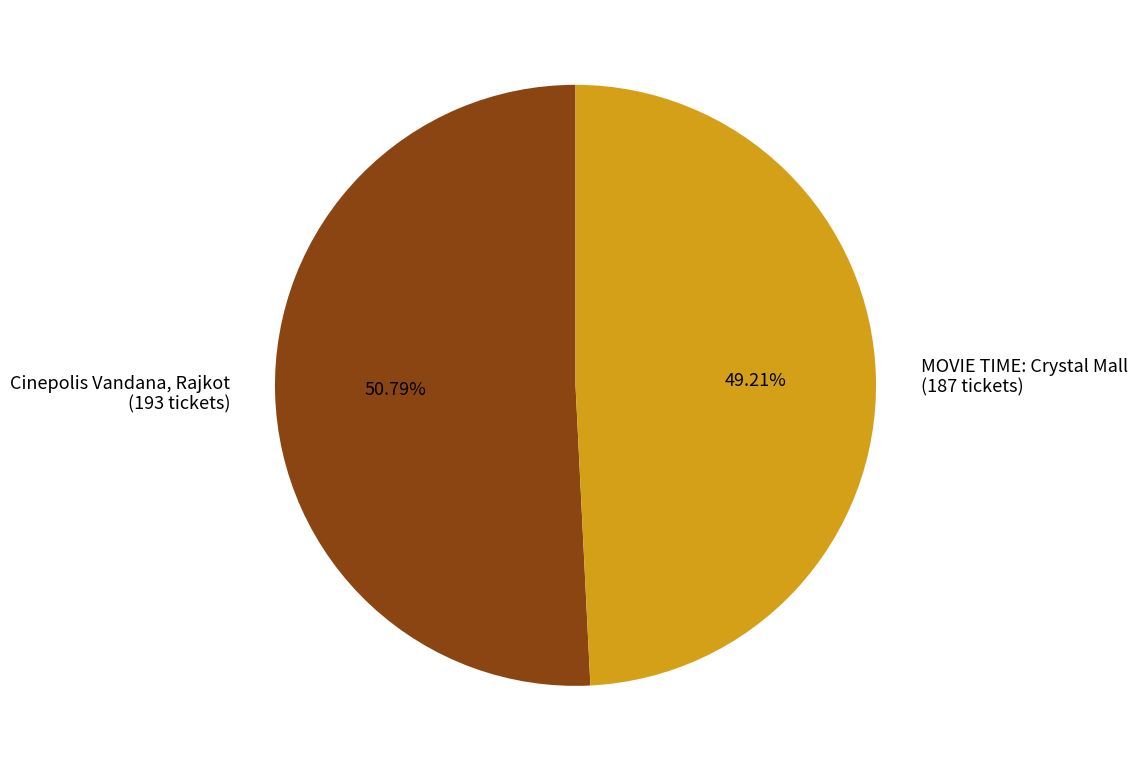

Which slice represents more than half of the pie?

Cinepolis Vandana, Rajkot